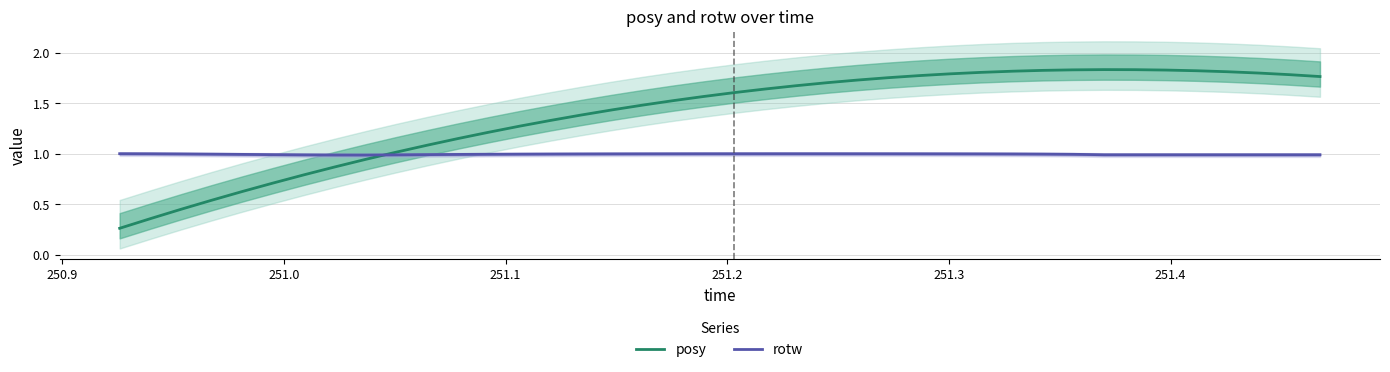

How many times do rotw and posy cross each other?

1